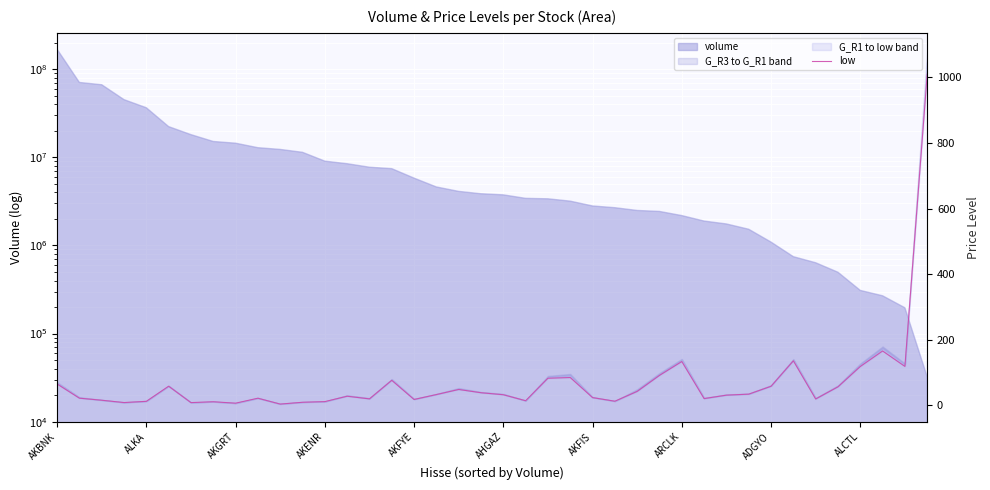

Read the value at 37.

165.5